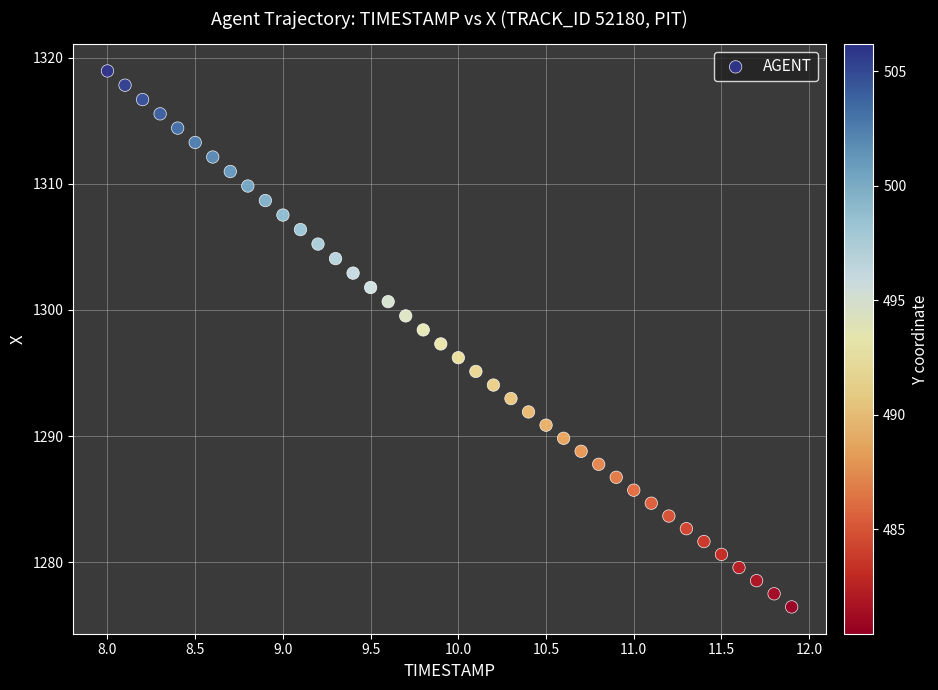

What is the range of X values (max minus min)?

3.9